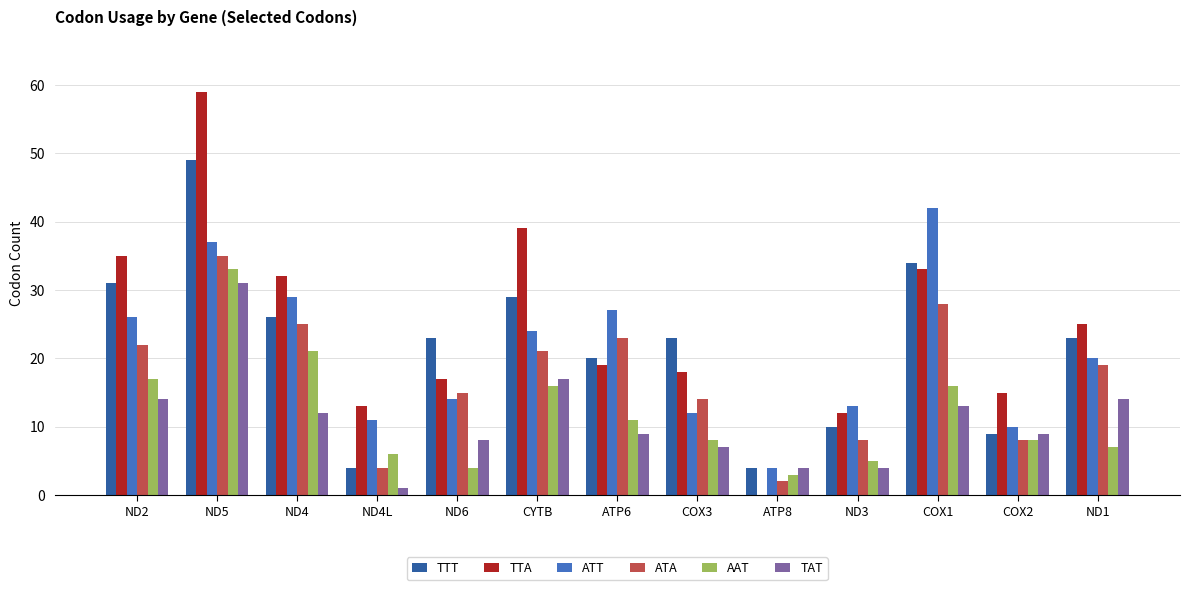

How many series are shown in this chart?

6